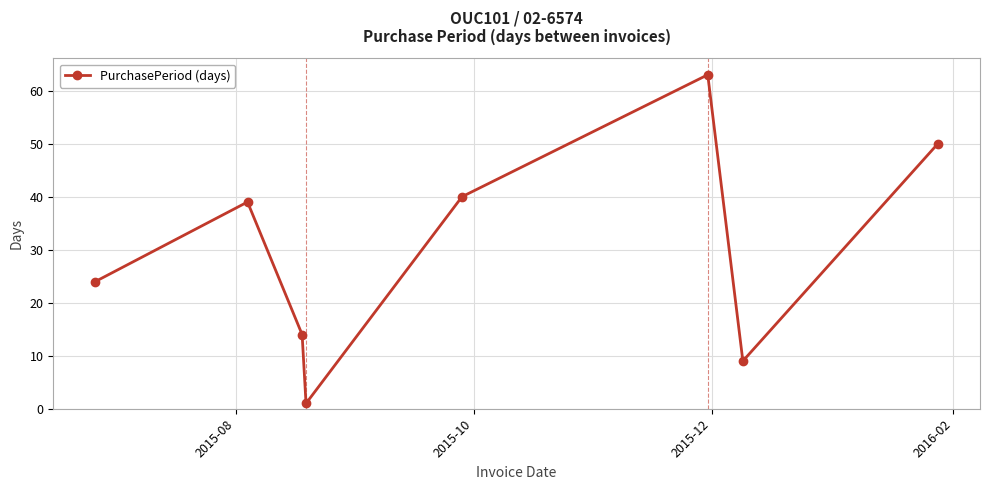

True or false: there are more than 2 points higher than both neighbors.

False